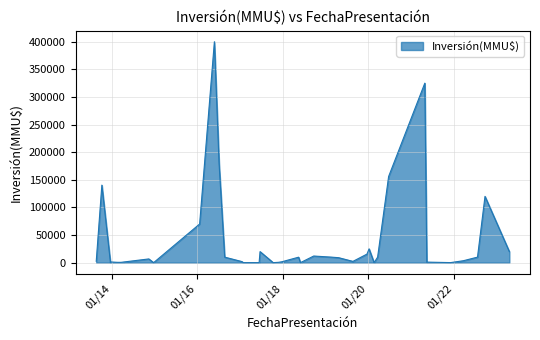

List the labels in order of value, smallest first.

37, 31, 23, 24, 17, 21, 9, 4, 20, 25, 33, 34, 5, 35, 19, 26, 12, 39, 36, 3, 32, 13, 18, 2, 8, 14, 27, 15, 16, 11, 0, 22, 10, 30, 1, 38, 7, 28, 6, 29